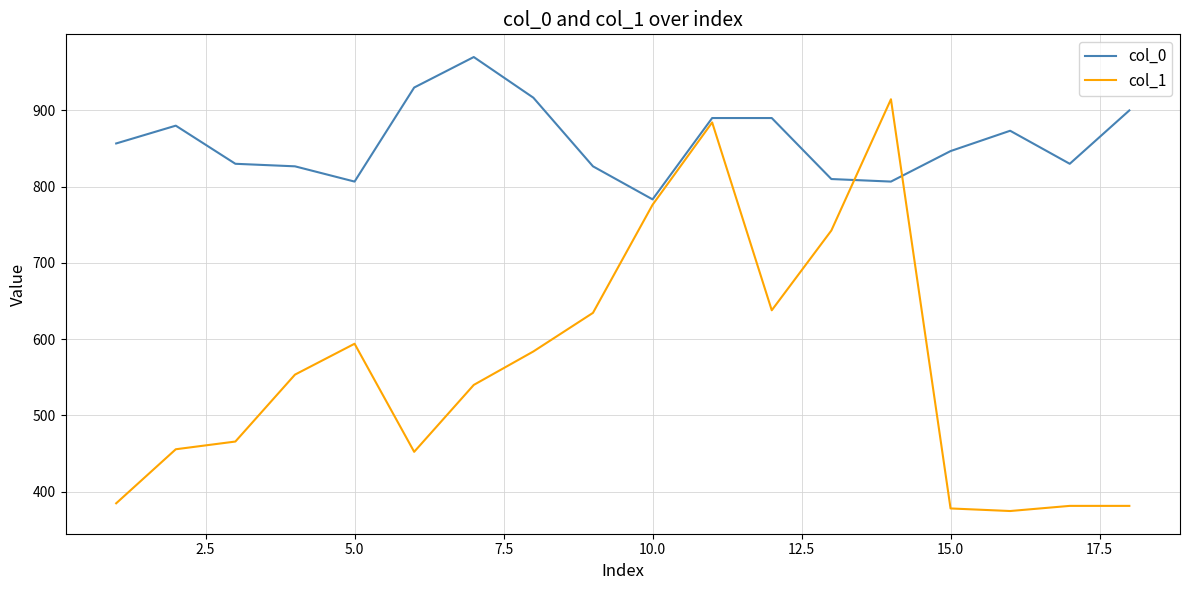

What is the smallest value displayed?

374.6